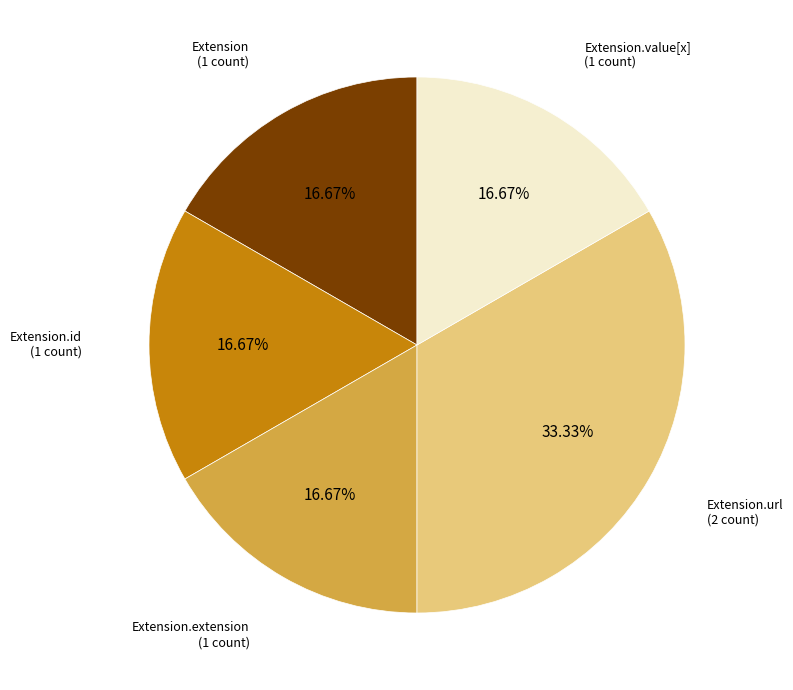

Is there a majority slice in this chart?

No